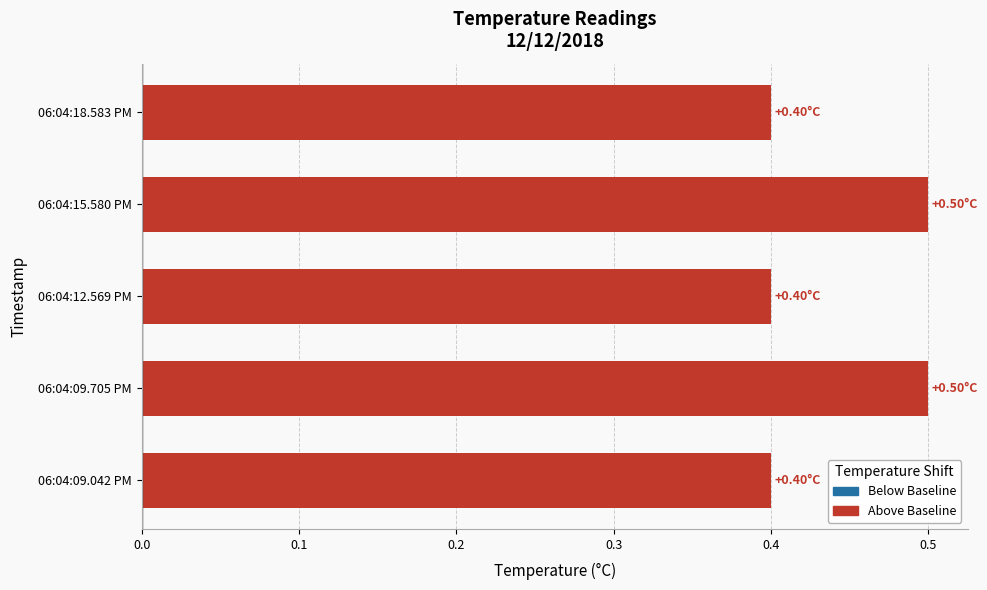

What is the difference between the maximum and minimum values?

0.1